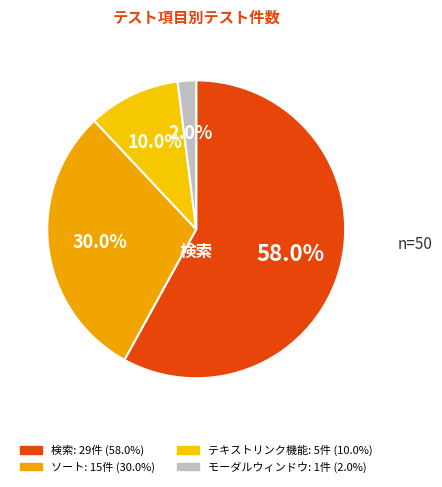

To the nearest percent, what is the average slice percentage?

25%